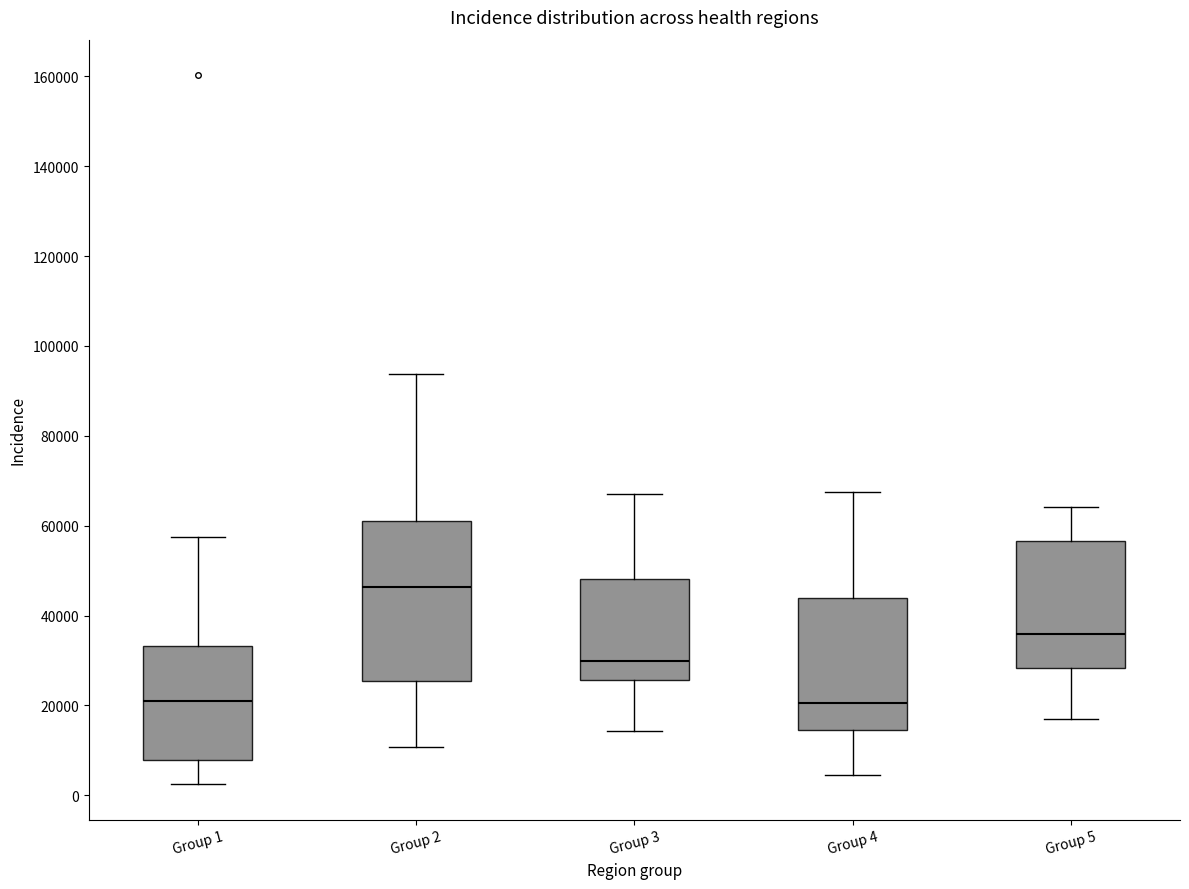

Reading left to right, transcribe this box plot: for each box, give where its median line is, the range the box spans, and where its two whiskers end, as read against the y-axis. The values are not printed on the chart, so give them approximately, as read against the axis.

Group 1: median 20000, box 8000 to 34000, whiskers 2000 to 58000
Group 2: median 46000, box 26000 to 60000, whiskers 10000 to 94000
Group 3: median 30000, box 26000 to 48000, whiskers 14000 to 68000
Group 4: median 20000, box 14000 to 44000, whiskers 4000 to 68000
Group 5: median 36000, box 28000 to 56000, whiskers 16000 to 64000